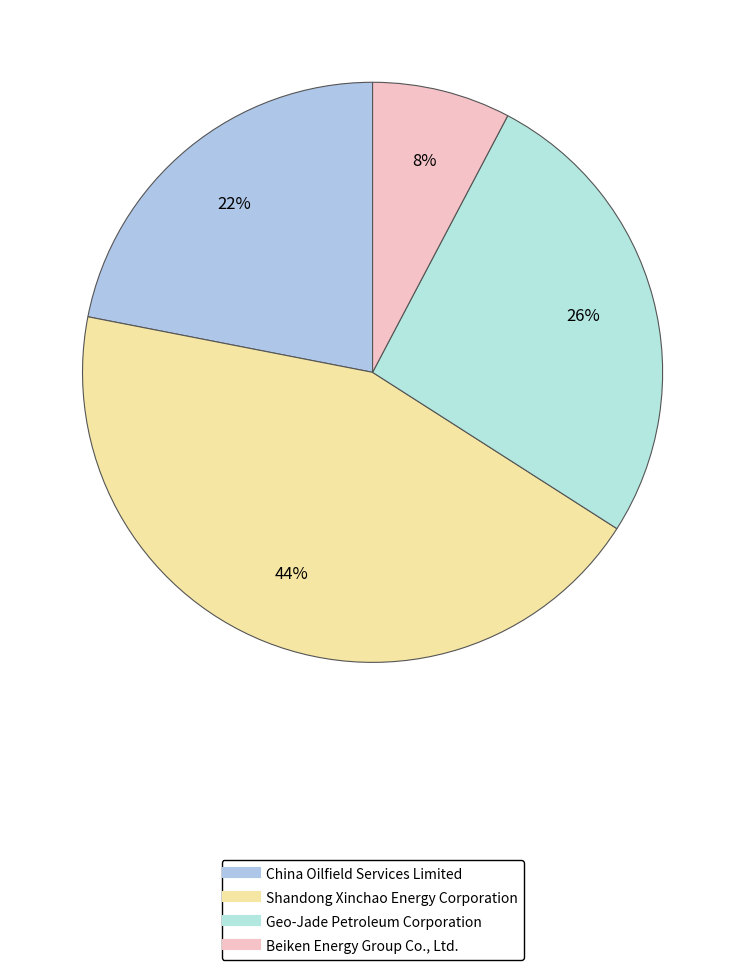

To the nearest percent, what portion does Shandong Xinchao Energy Corporation represent?

44%